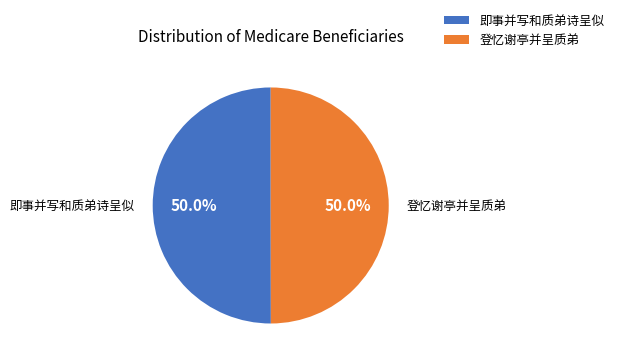

How many segments does this pie chart have?

2